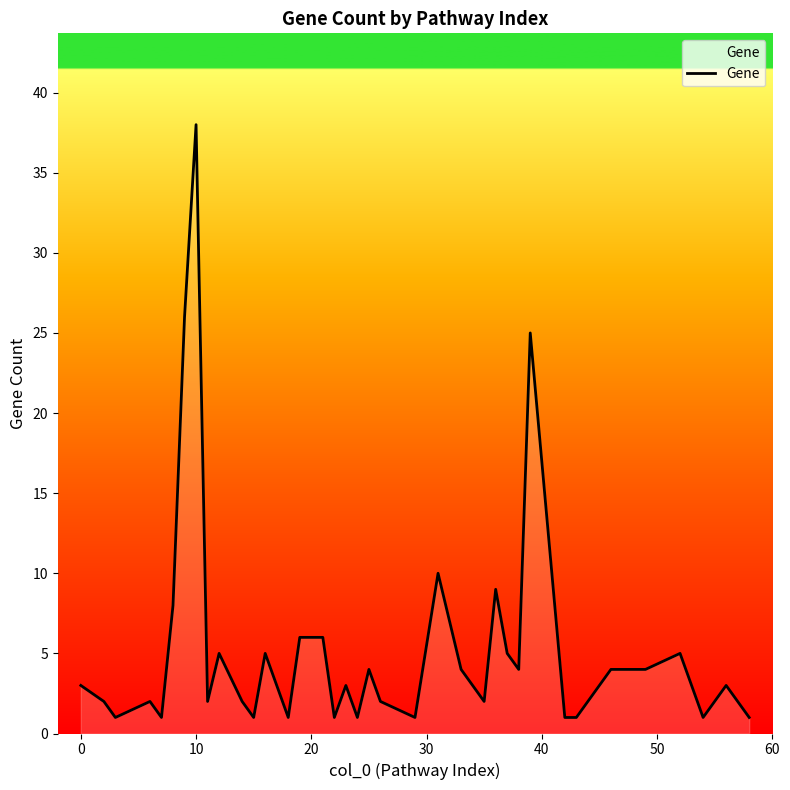

What is the difference between the second highest and second lowest values?

25